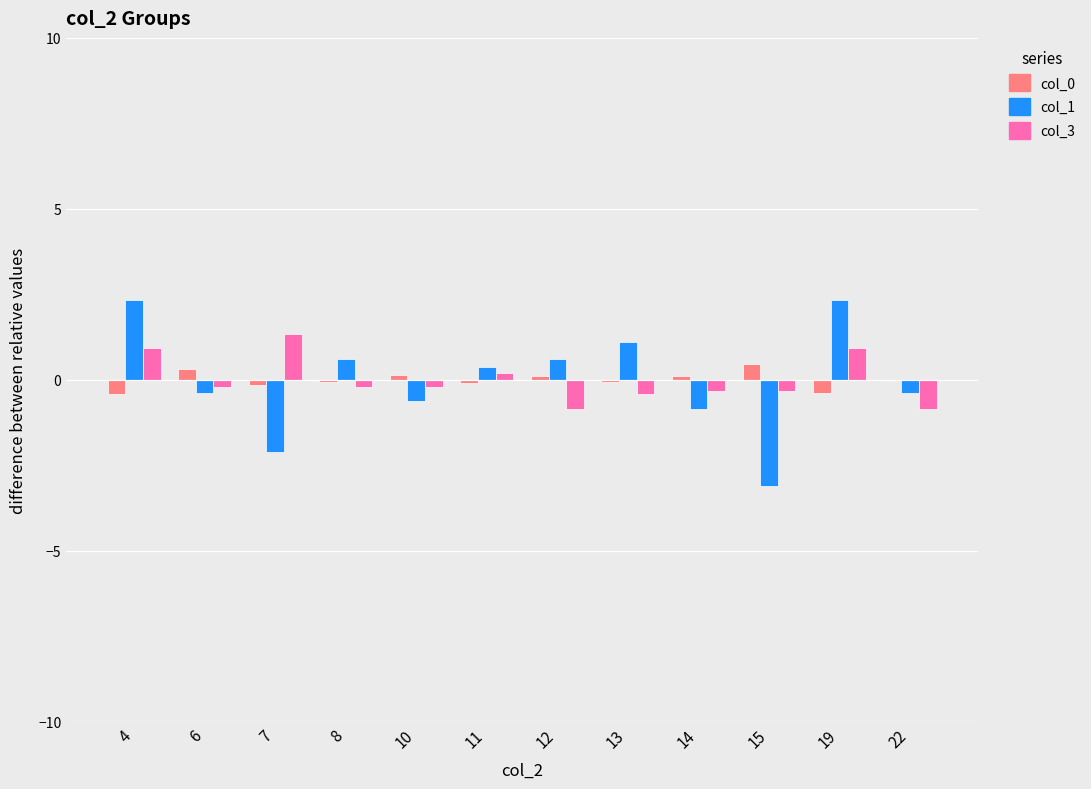

How many groups of bars are there?

12